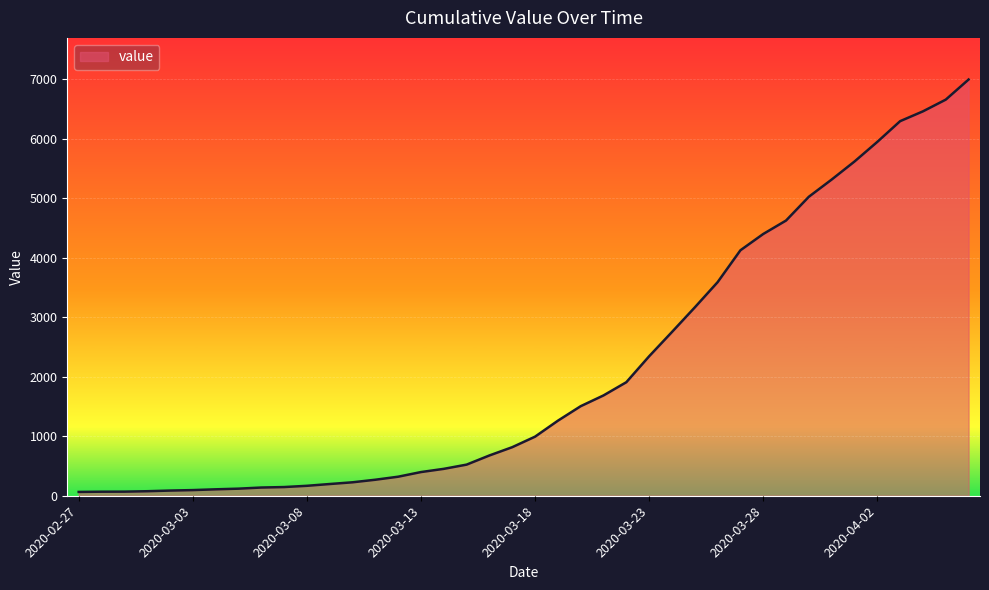

What is the maximum value shown in the chart?

6995